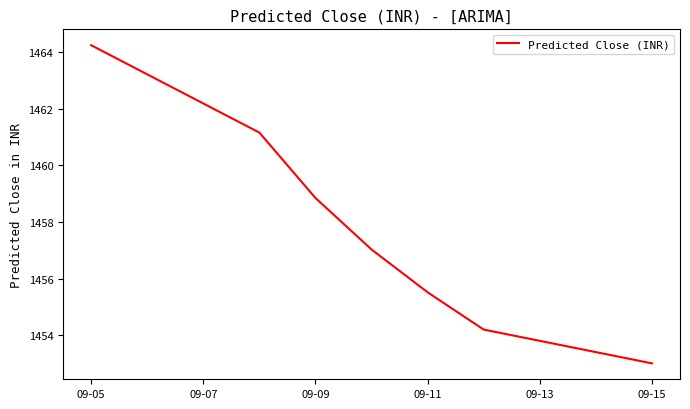

How many values exceed 1457?

4